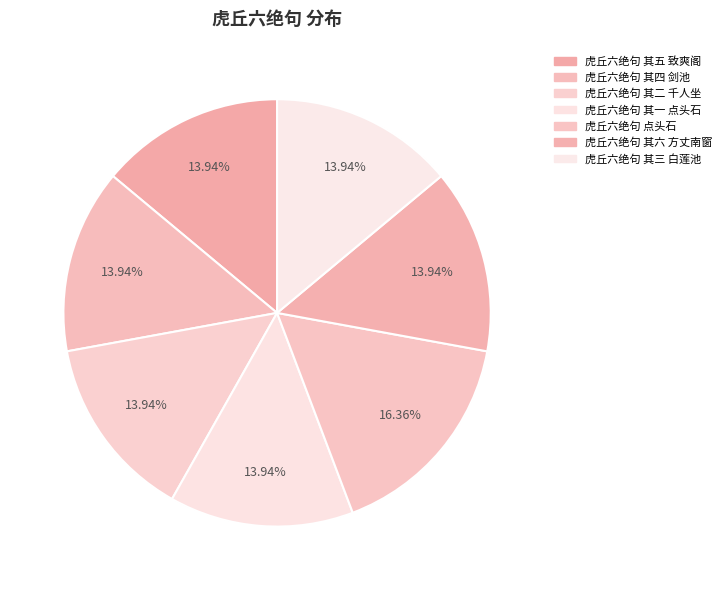

To the nearest percent, what is the average slice percentage?

14%